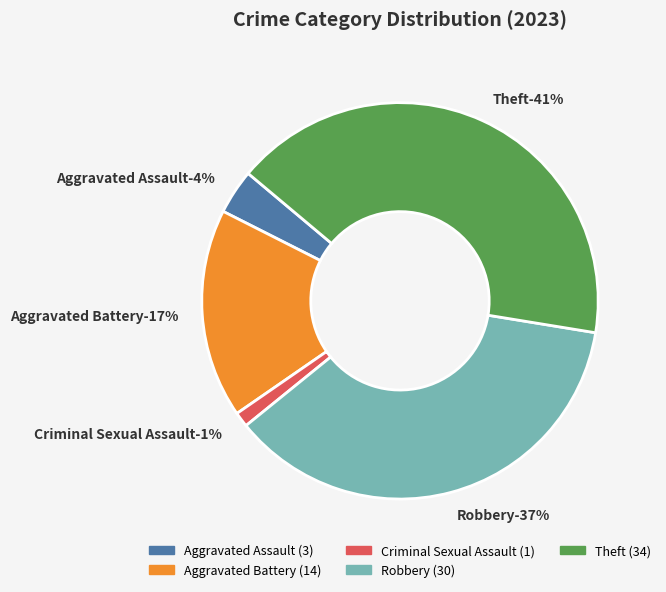

To the nearest percent, what percentage of the pie is Aggravated Assault?

4%